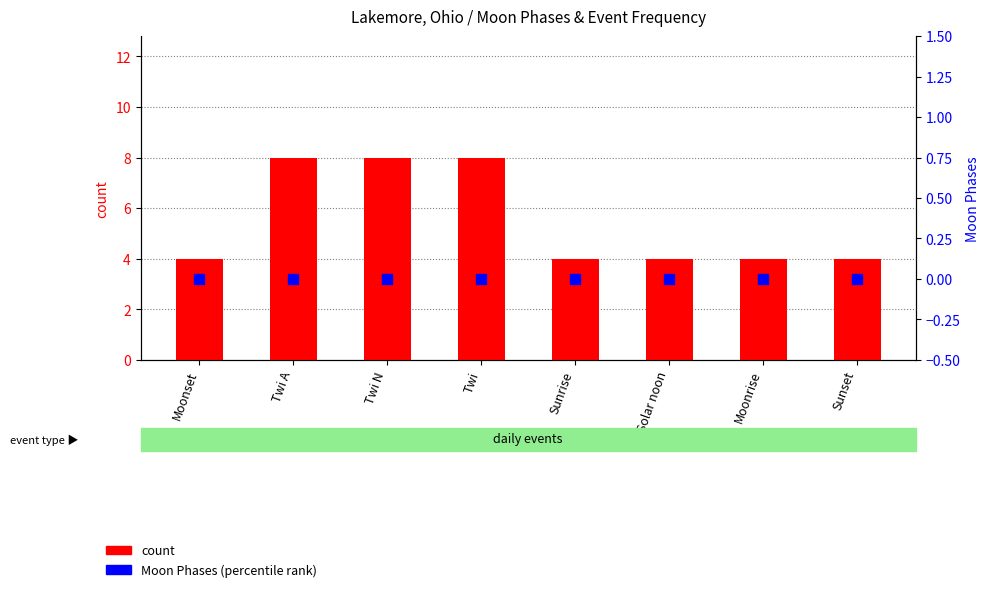

Which series contains the lowest Y value?

Moon Phases (percentile)